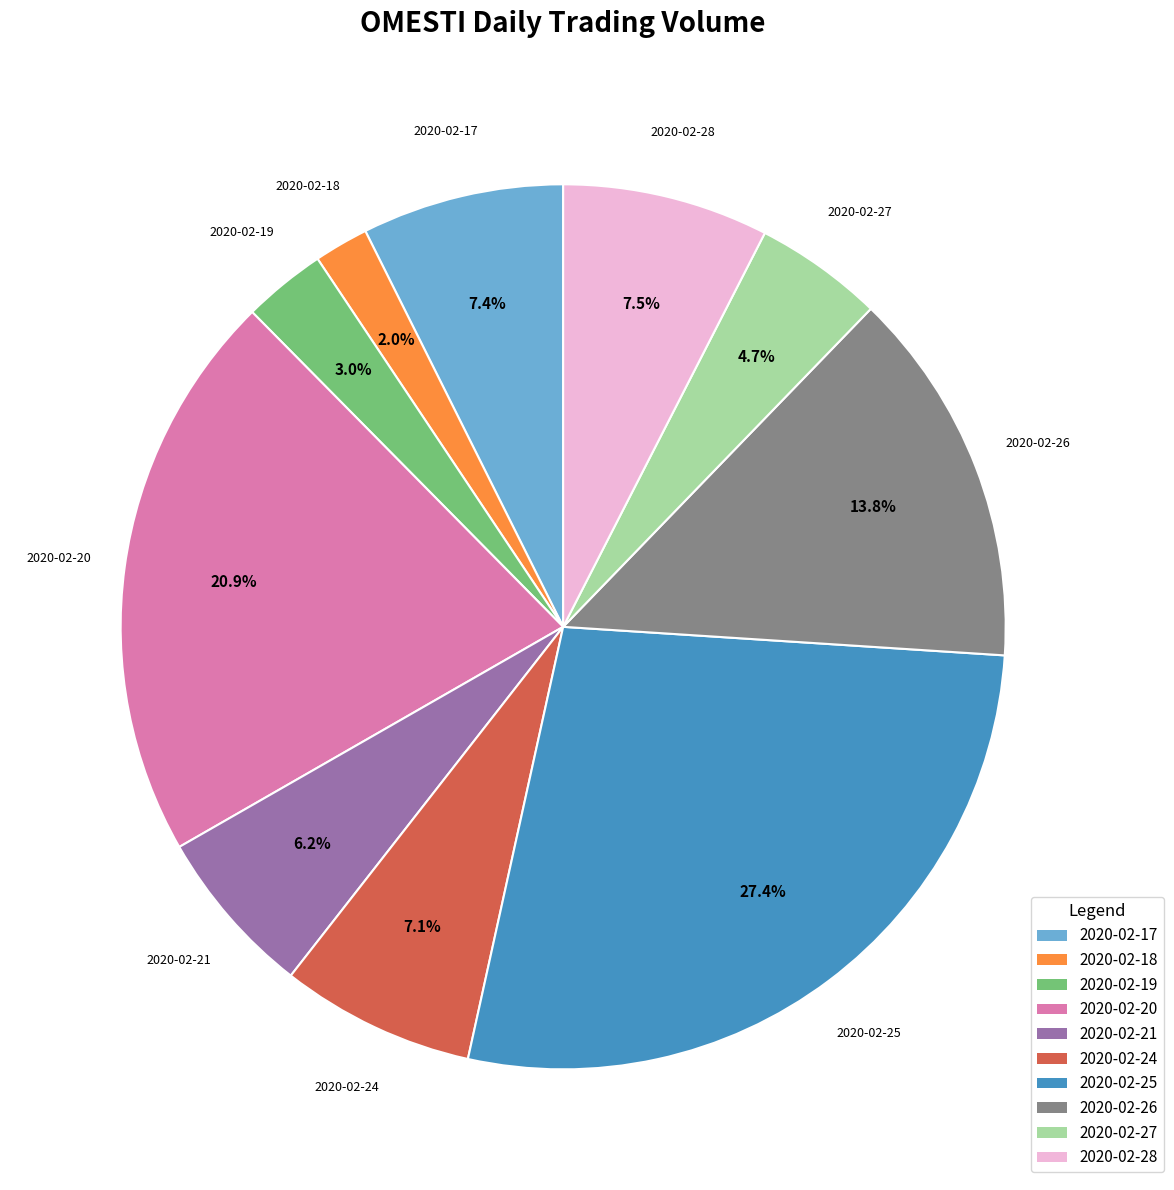

Do 2020-02-18 and 2020-02-20 together represent more than half of the pie?

No